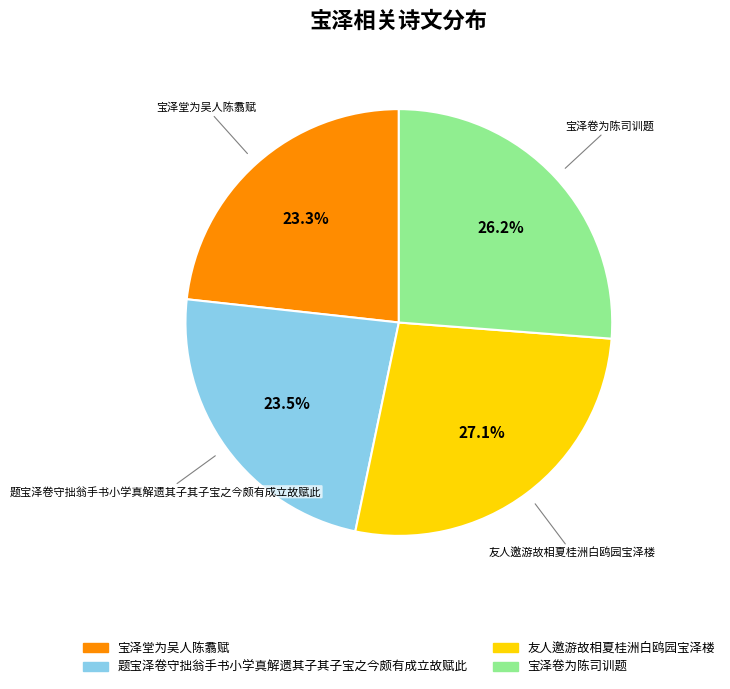

To the nearest percent, what portion does 宝泽卷为陈司训题 represent?

26%